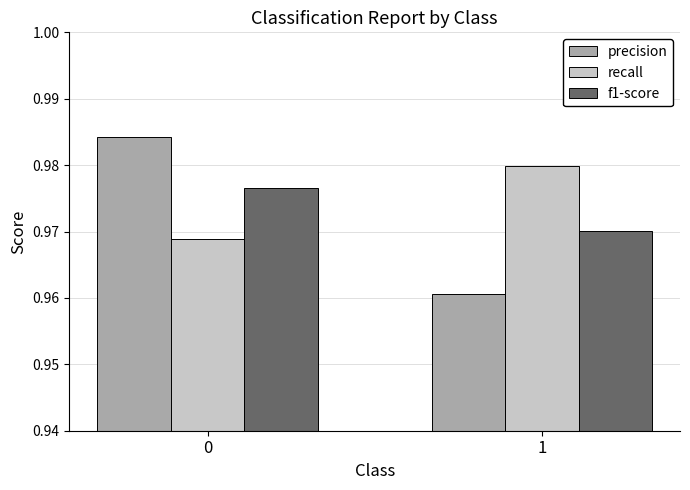

The recall series shows 0.5 at 0. True or false?

False